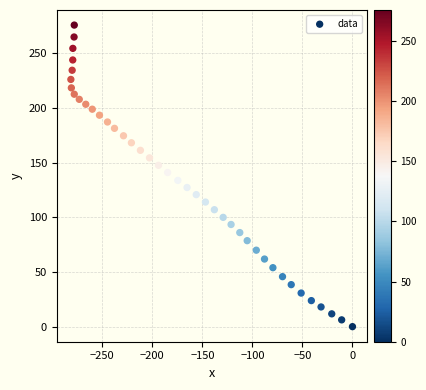

What is the range of Y values (max minus min)?

275.7